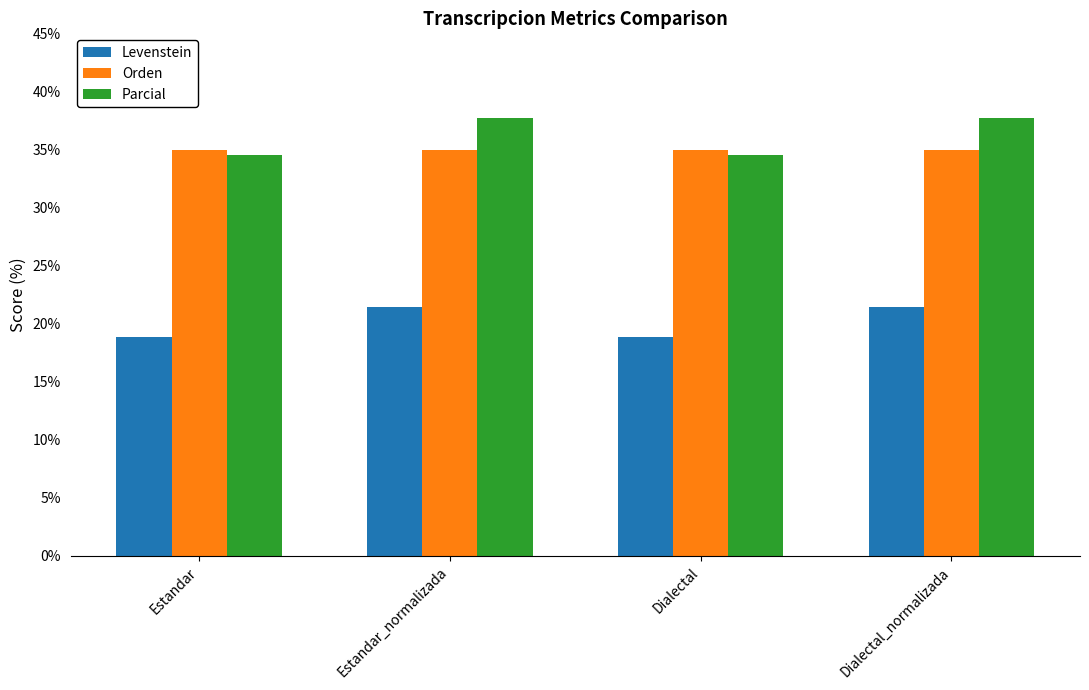

At Dialectal_normalizada, list the series in order from smallest to largest.

Levenstein, Orden, Parcial